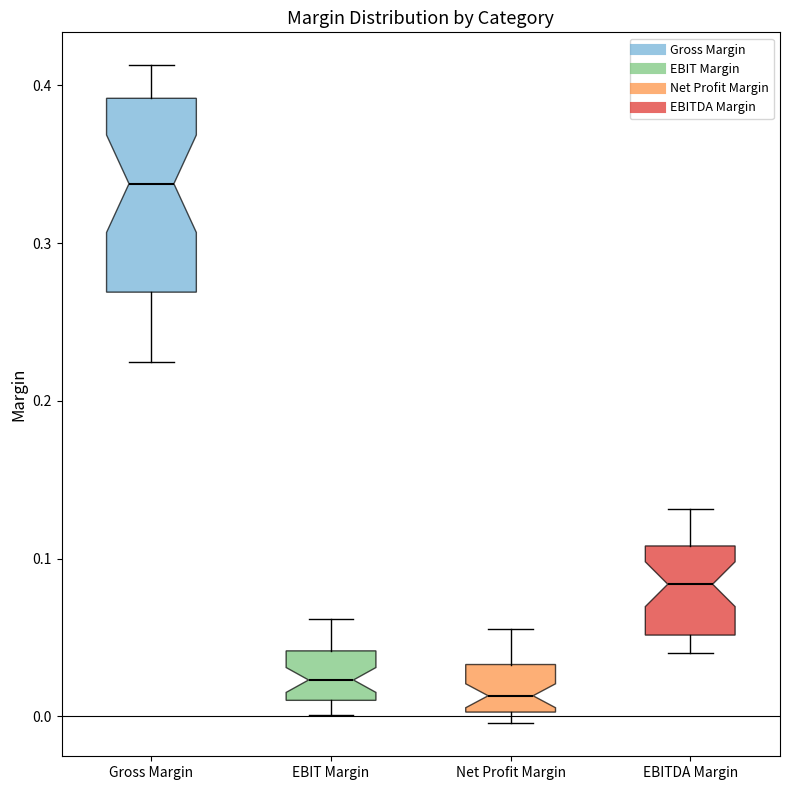

Where is the lower edge of the box for Net Profit Margin on the y-axis? The values are not printed on the chart, so give them approximately, as read against the axis.

0.00